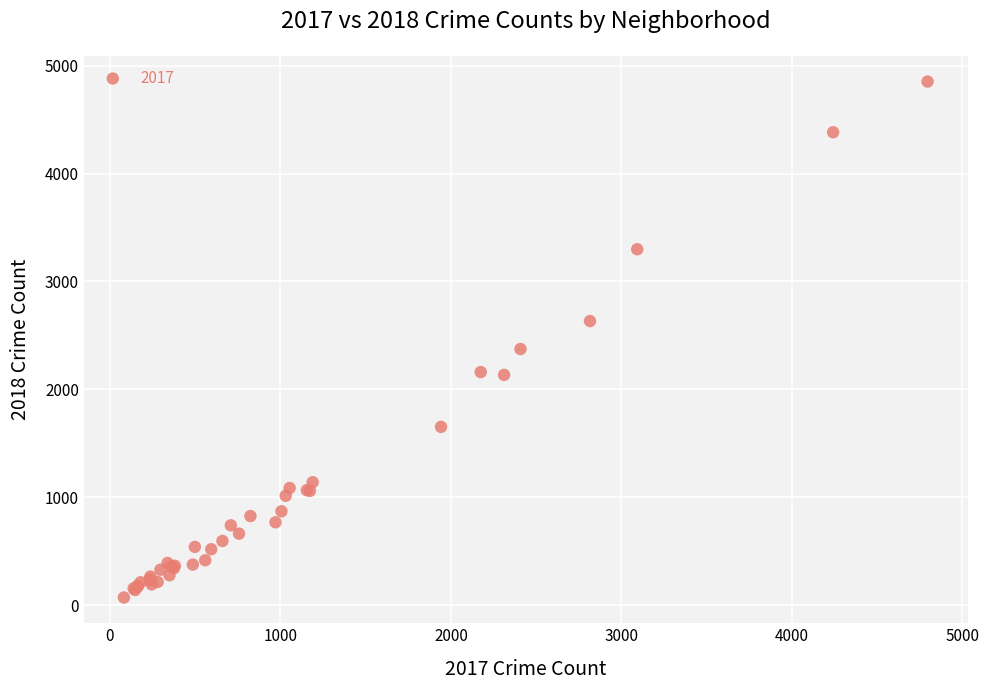

What Y value in the scatter plot is closest to 2462?

2374